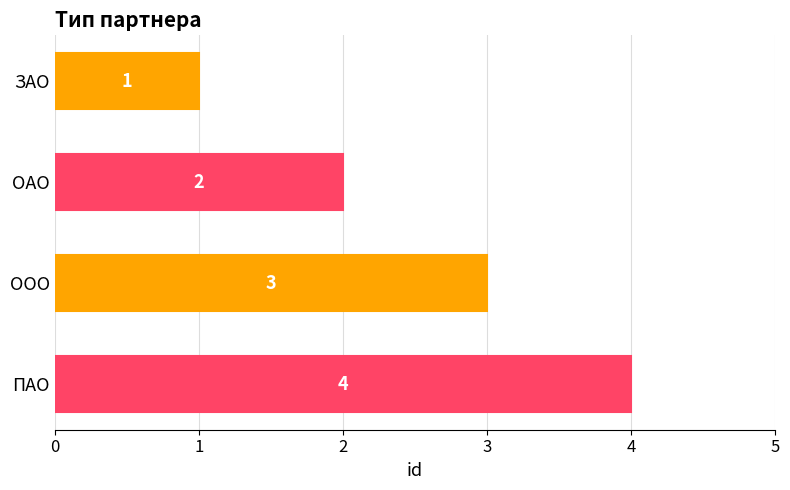

Are the bars grouped side by side (vs. stacked)?

No